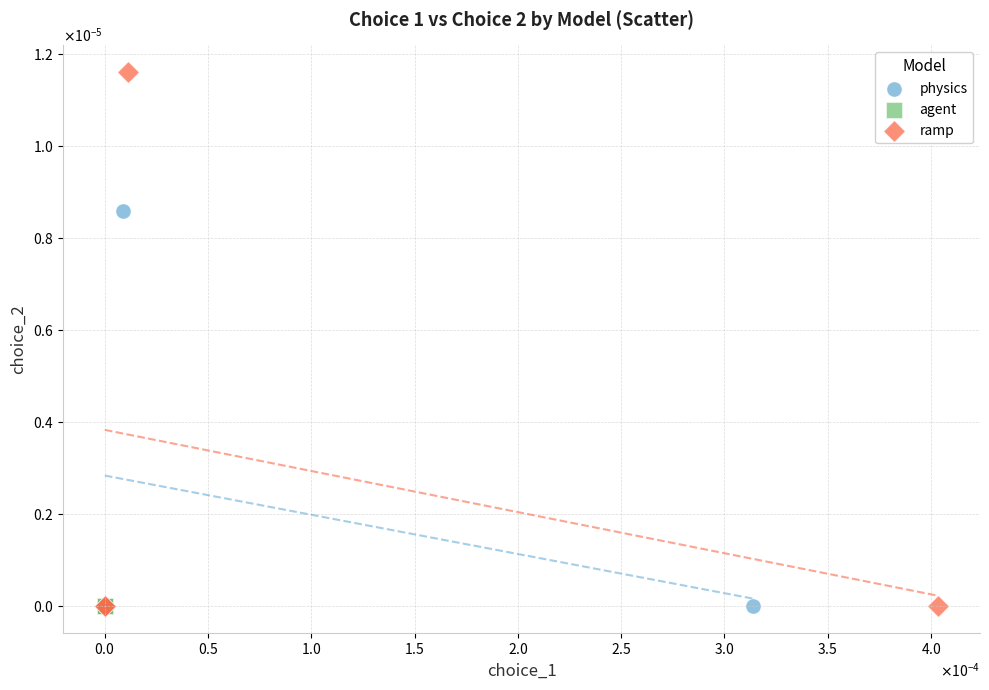

Which series has the largest Y range (max minus min)?

ramp